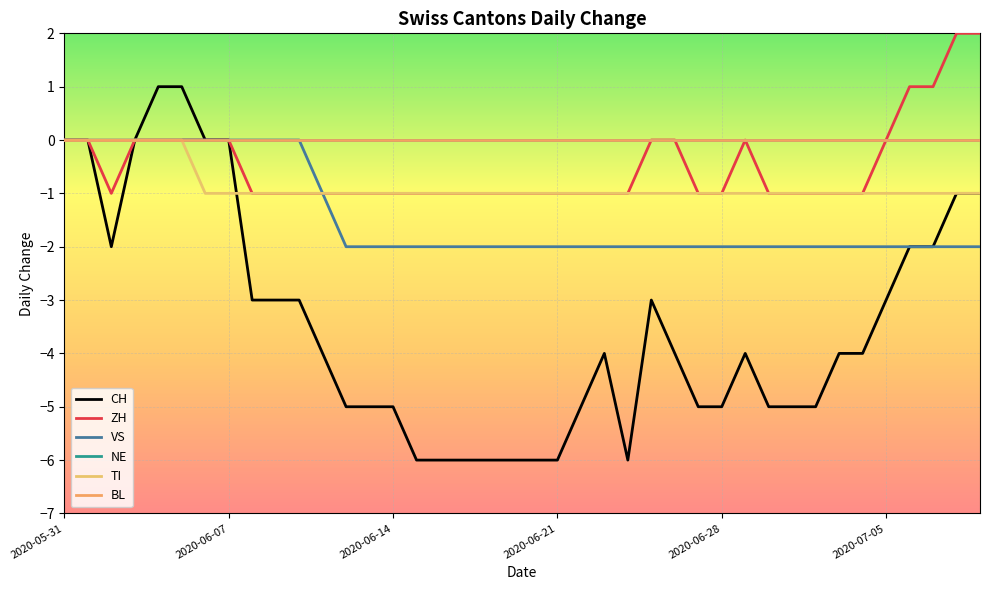

Is this an area chart (filled region under the line)?

No